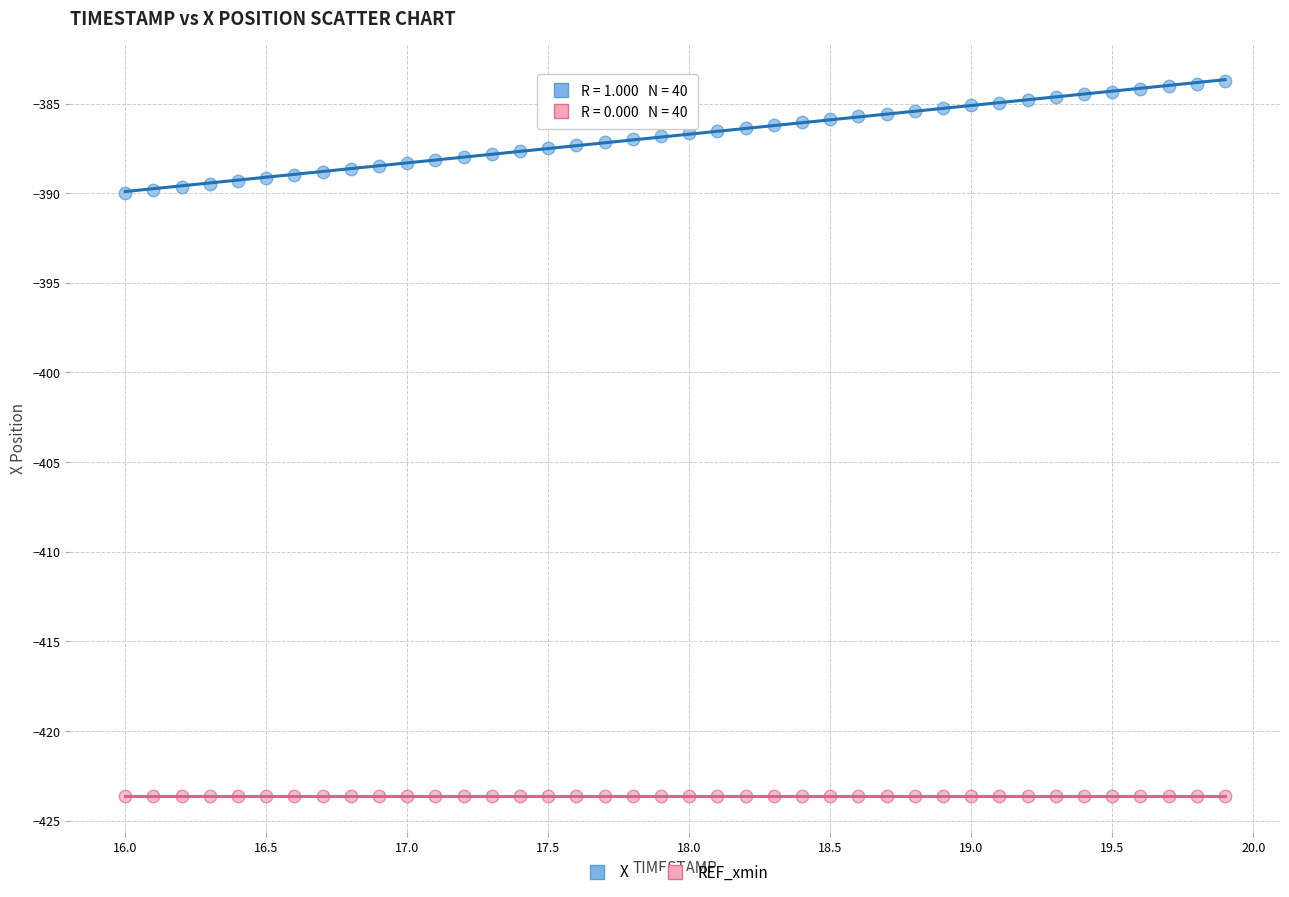

Which series reaches the minimum Y coordinate?

REF_xmin